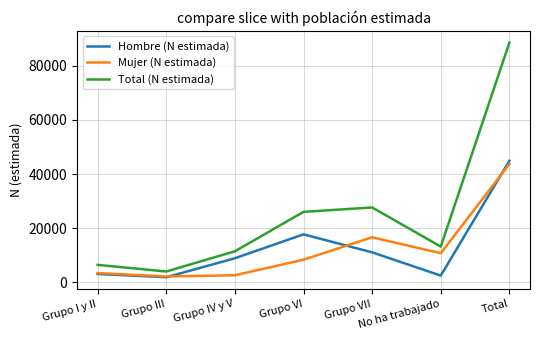

What is the difference between the maximum and minimum values in the Mujer (N estimada) series?

41602